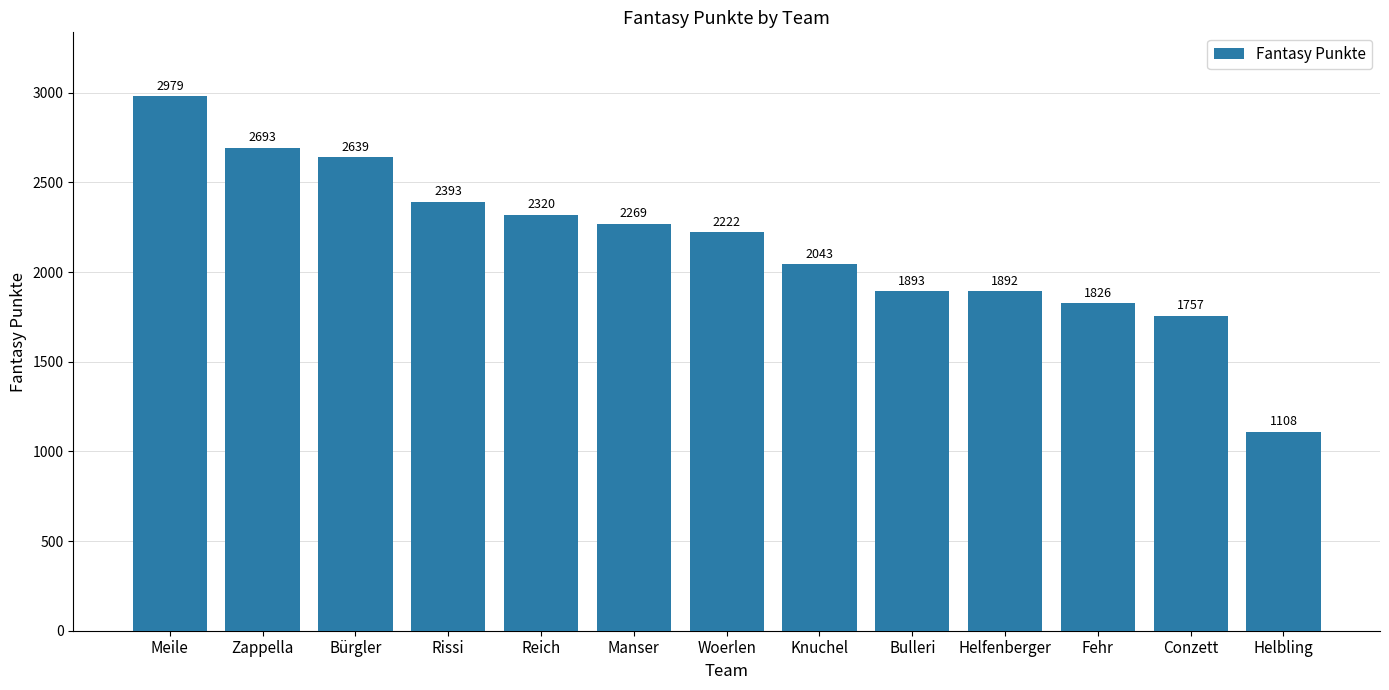

List the labels in order of value, smallest first.

Helbling, Conzett, Fehr, Helfenberger, Bulleri, Knuchel, Woerlen, Manser, Reich, Rissi, Bürgler, Zappella, Meile